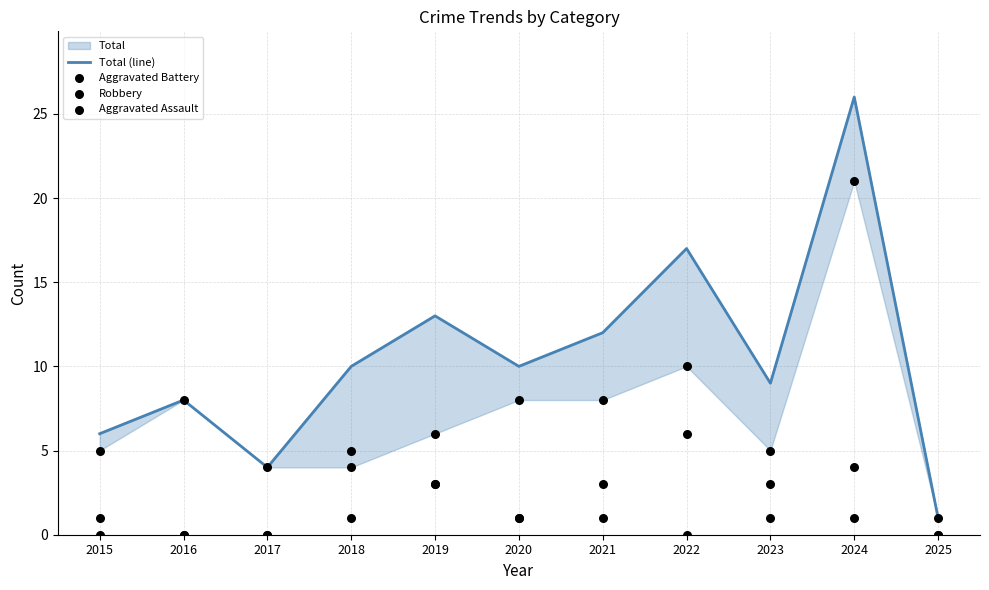

At which category is the sum across all series the highest?

2024